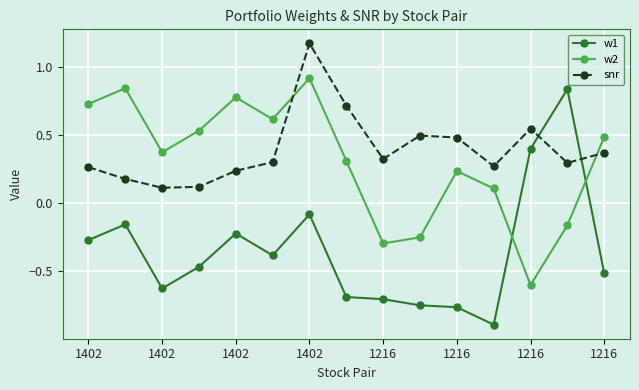

True or false: w1 and snr intersect in this chart.

True